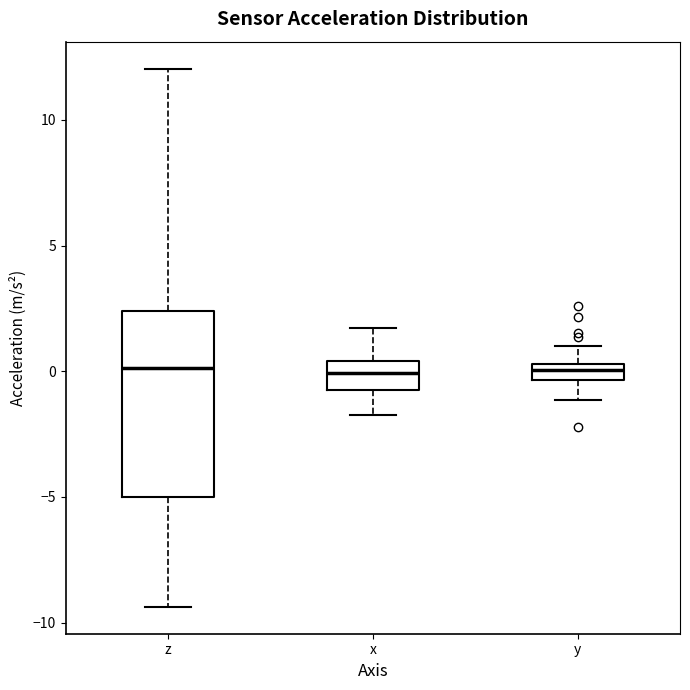

Where does the median line of the box for x sit on the y-axis? The values are not printed on the chart, so give them approximately, as read against the axis.

0.0